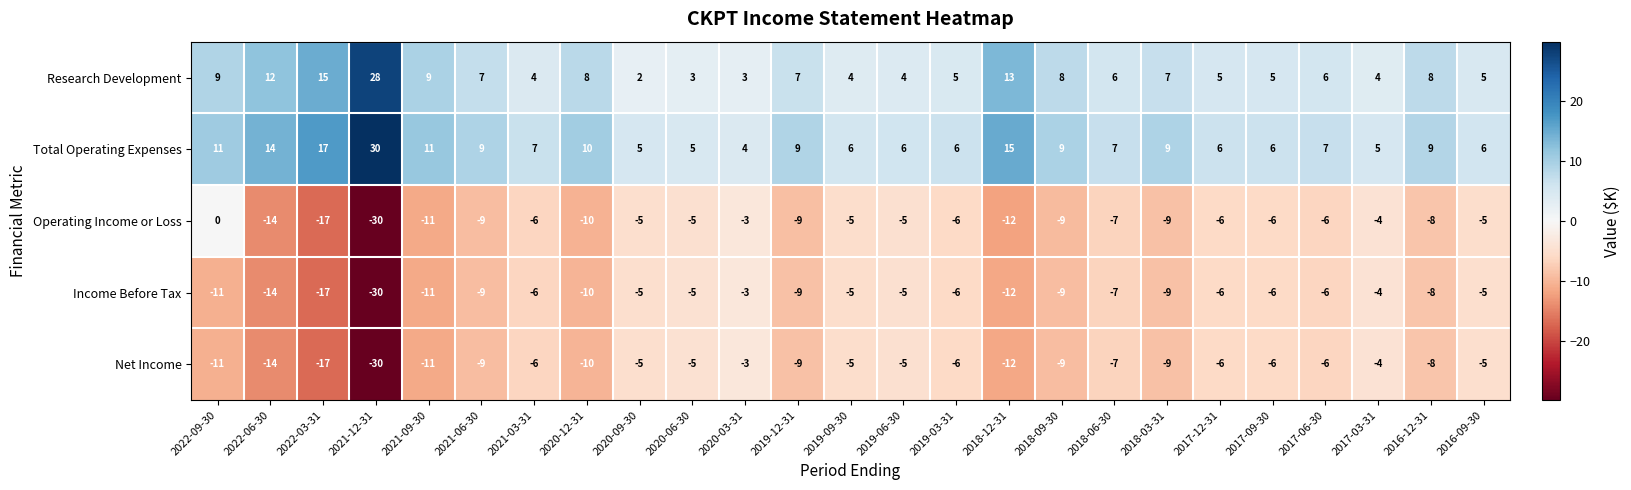

Which series changed the most between 2020-09-30 and 2017-09-30?

Research Development